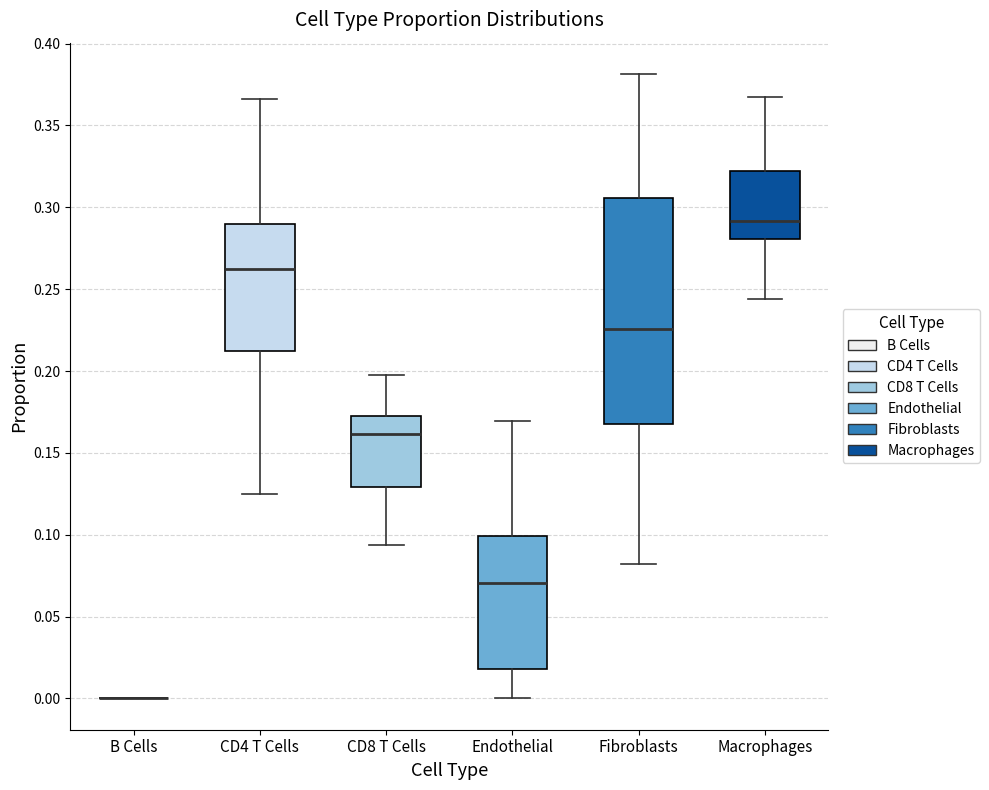

Reading left to right, read every box against the y-axis: the position of its median line, the range the box covers, and the ends of its whiskers. The values are not printed on the chart, so give them approximately, as read against the axis.

B Cells: box collapsed to a line at 0.000, whiskers 0.000 to 0.000
CD4 T Cells: median 0.260, box 0.210 to 0.290, whiskers 0.125 to 0.365
CD8 T Cells: median 0.160, box 0.130 to 0.175, whiskers 0.095 to 0.200
Endothelial: median 0.070, box 0.020 to 0.100, whiskers 0.000 to 0.170
Fibroblasts: median 0.225, box 0.170 to 0.305, whiskers 0.080 to 0.380
Macrophages: median 0.290, box 0.280 to 0.320, whiskers 0.245 to 0.370